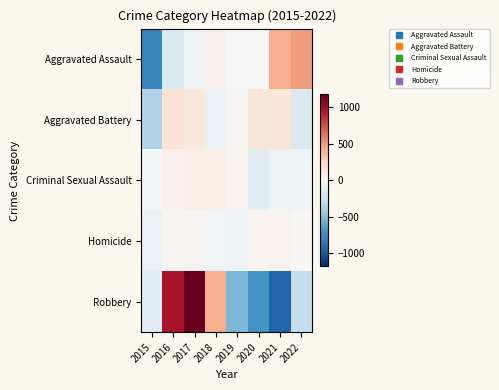

What is the spread (max minus min) of values at 2019?

575.9